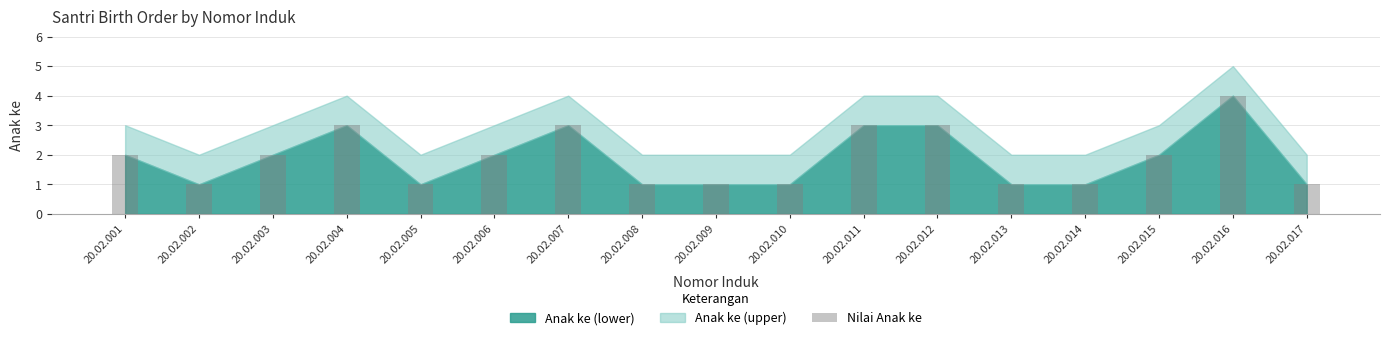

The value at 20.02.008 is 0. True or false?

False